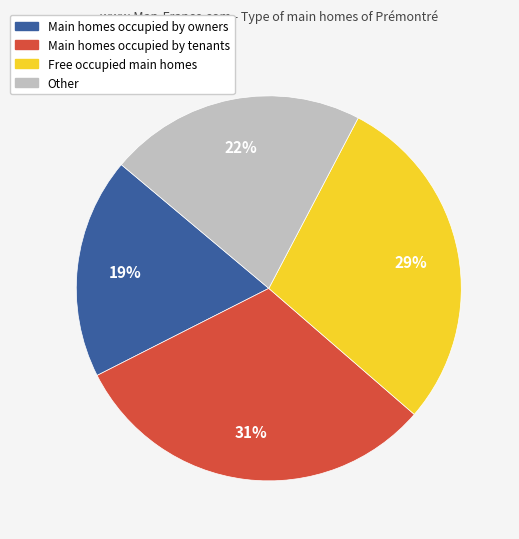

To the nearest percent, what is the average slice percentage?

25%